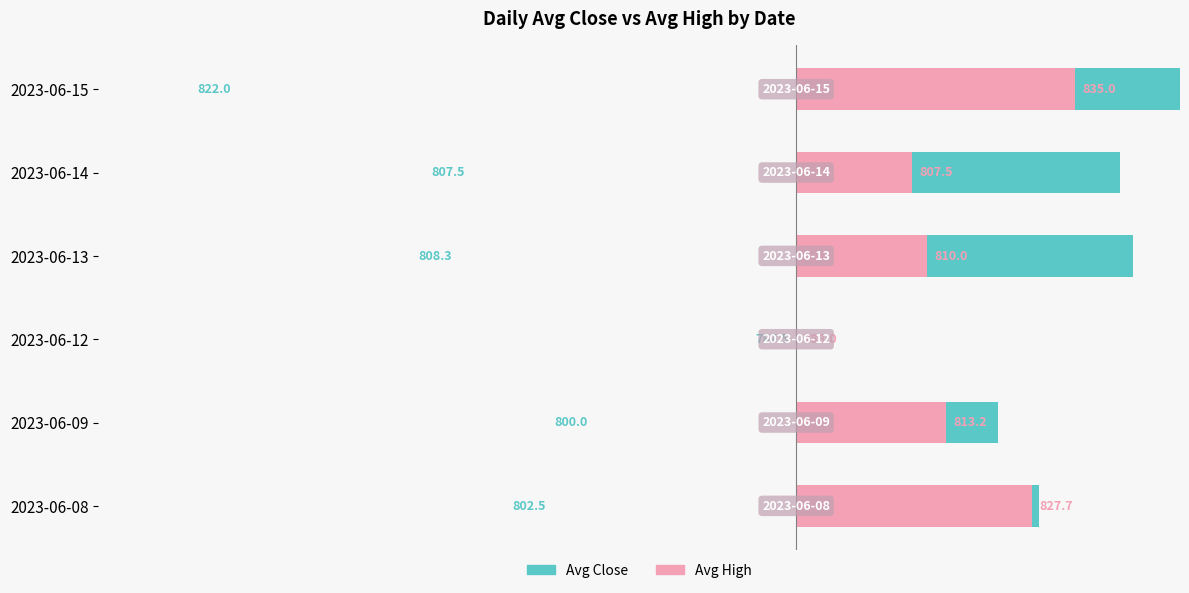

The value of Avg Close at 2023-06-12 is 29.8. True or false?

False